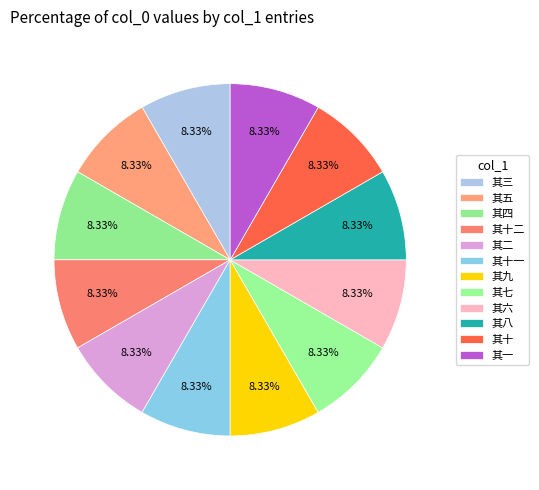

Rank the categories by value from highest to lowest.

其一, 其二, 其三, 其四, 其五, 其六, 其七, 其八, 其九, 其十, 其十一, 其十二